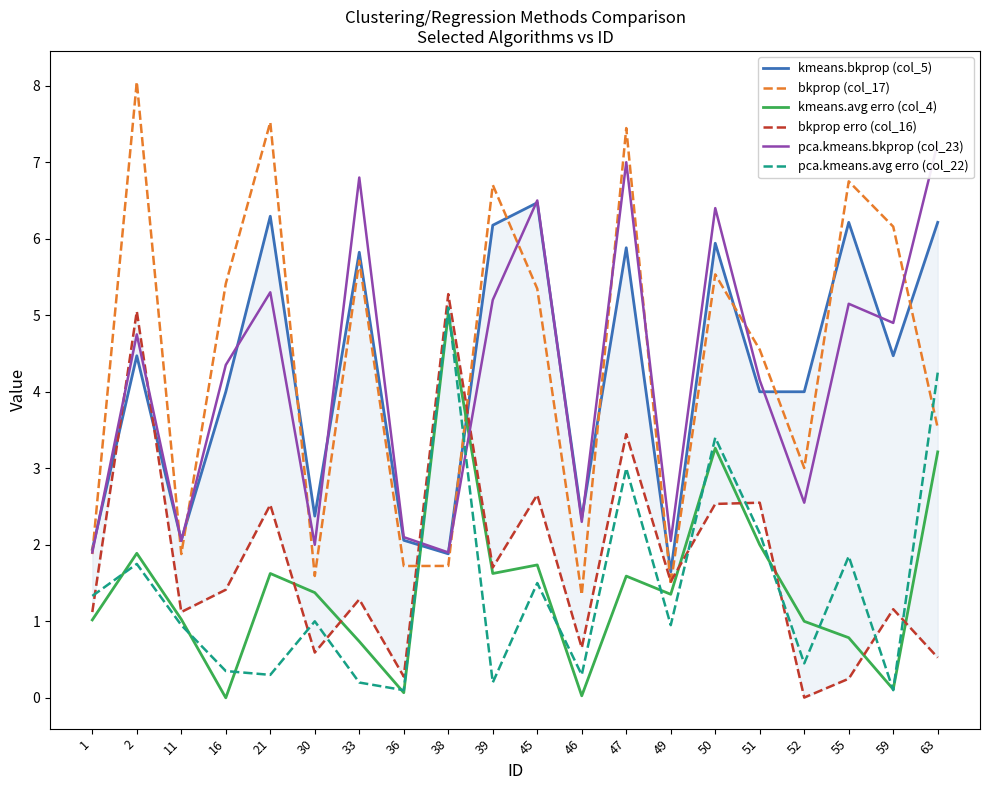

What is the maximum value shown in the chart?

8.1